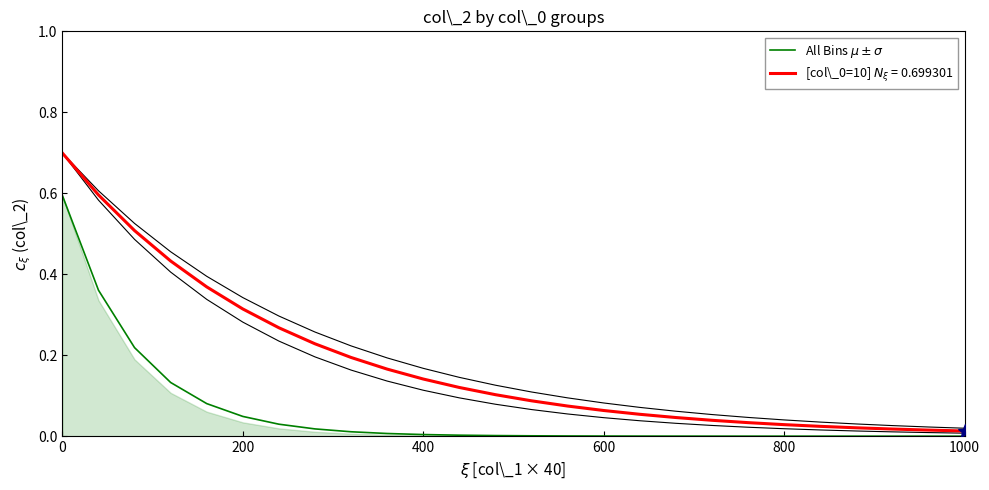

Where is the data nearest to the value 0?

1000